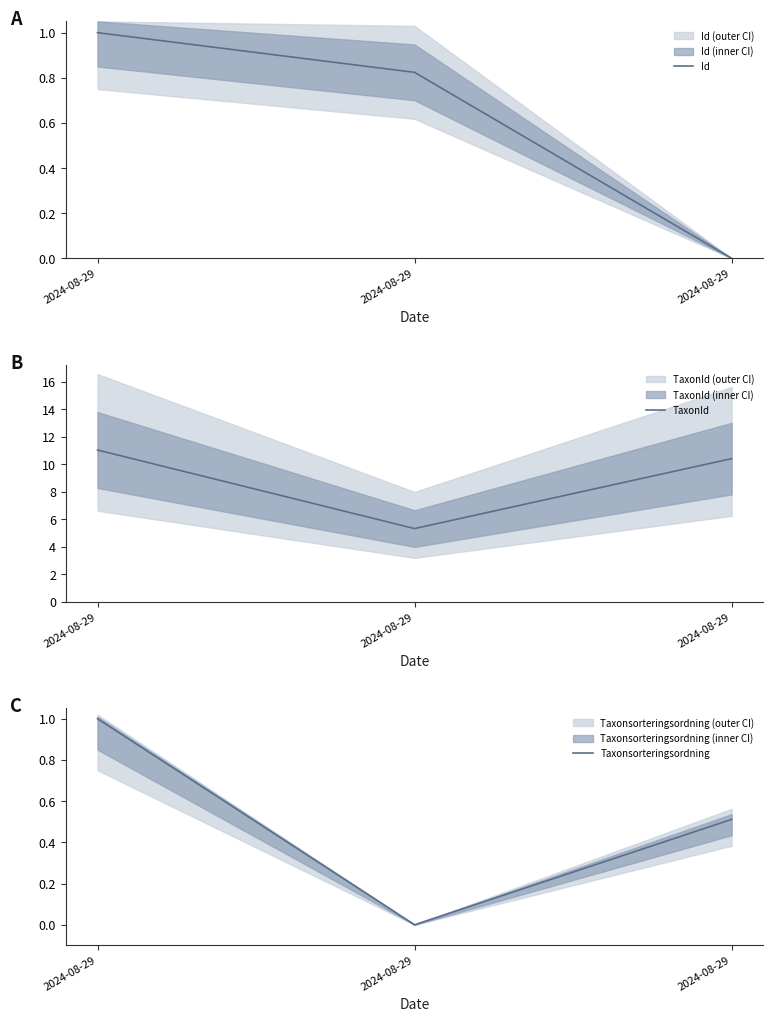

What are all the series names shown in the legend?

Id, TaxonId, Taxonsorteringsordning